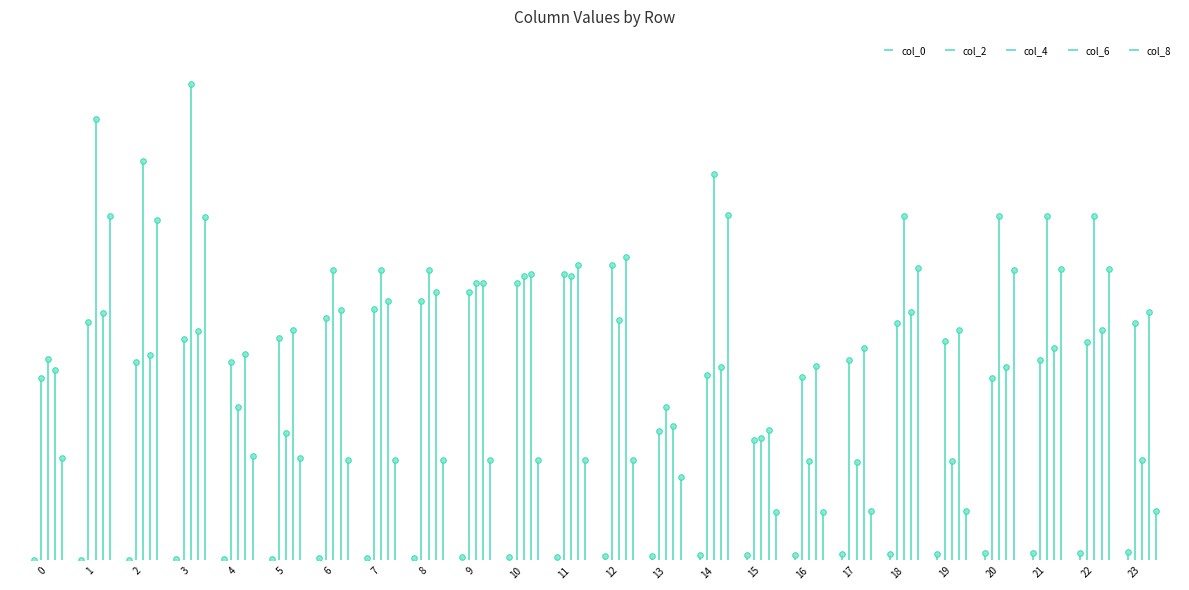

Between 13 and 0, which is larger?

13